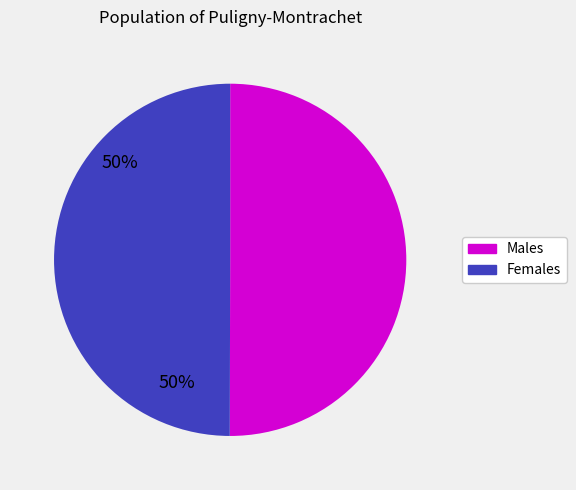

Count the number of slices in the pie.

2